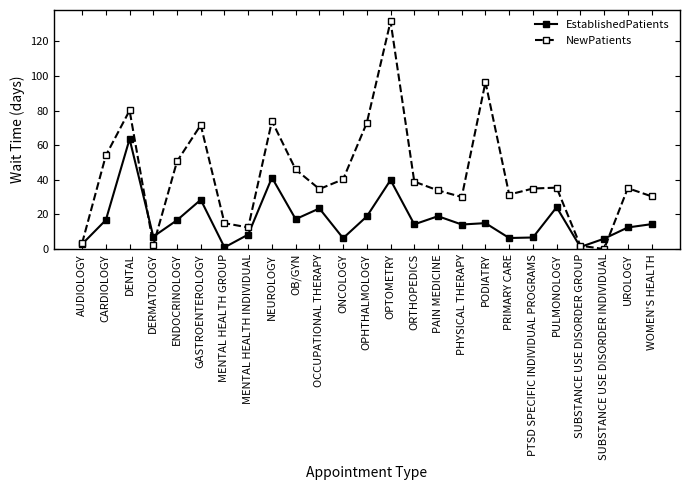

What are all the series names shown in the legend?

EstablishedPatients, NewPatients